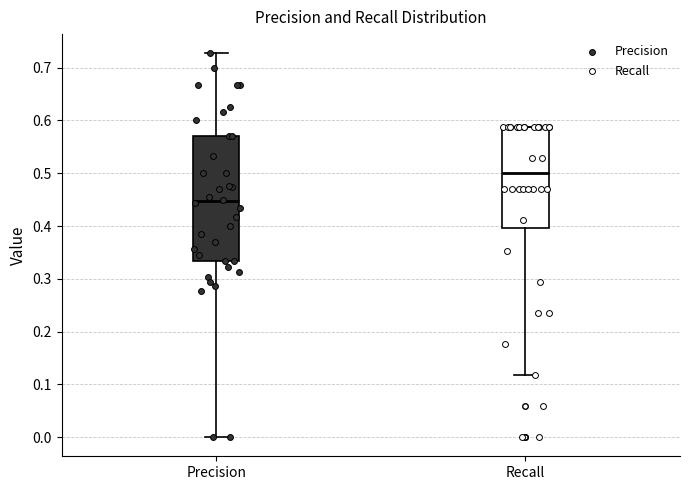

Reading left to right, read every box against the y-axis: the position of its median line, the range the box covers, and the ends of its whiskers. The values are not printed on the chart, so give them approximately, as read against the axis.

Precision: median 0.45, box 0.33 to 0.57, whiskers 0.00 to 0.73
Recall: median 0.50, box 0.40 to 0.59, whiskers 0.12 to 0.59